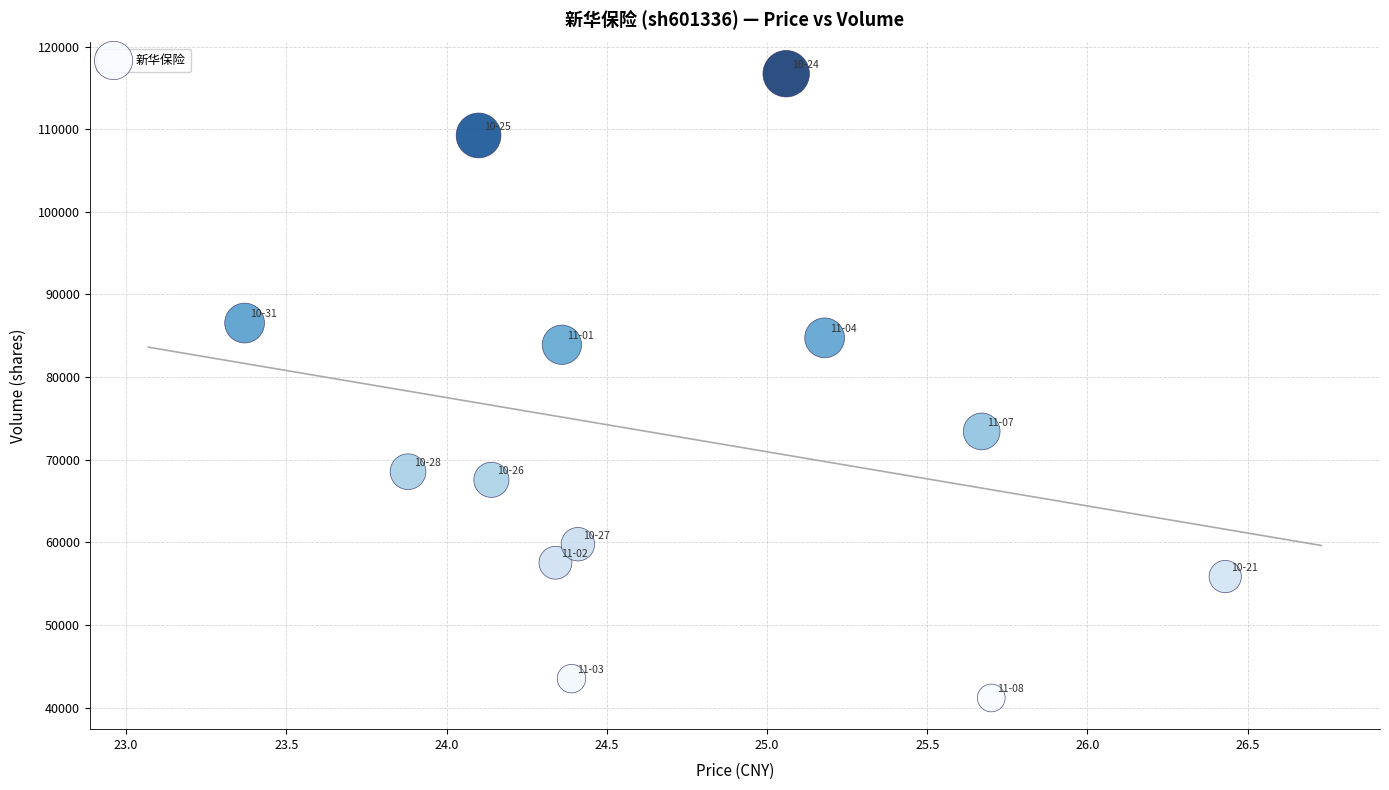

What is the range of Y values (max minus min)?

75554